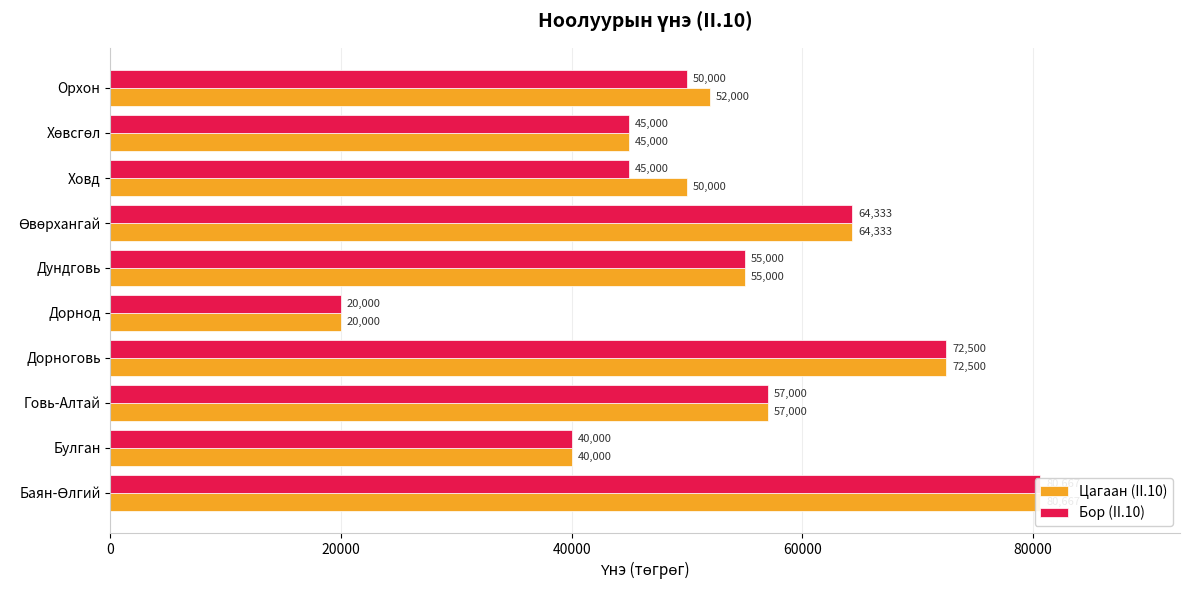

At how many categories does at least one series exceed 46458?

7